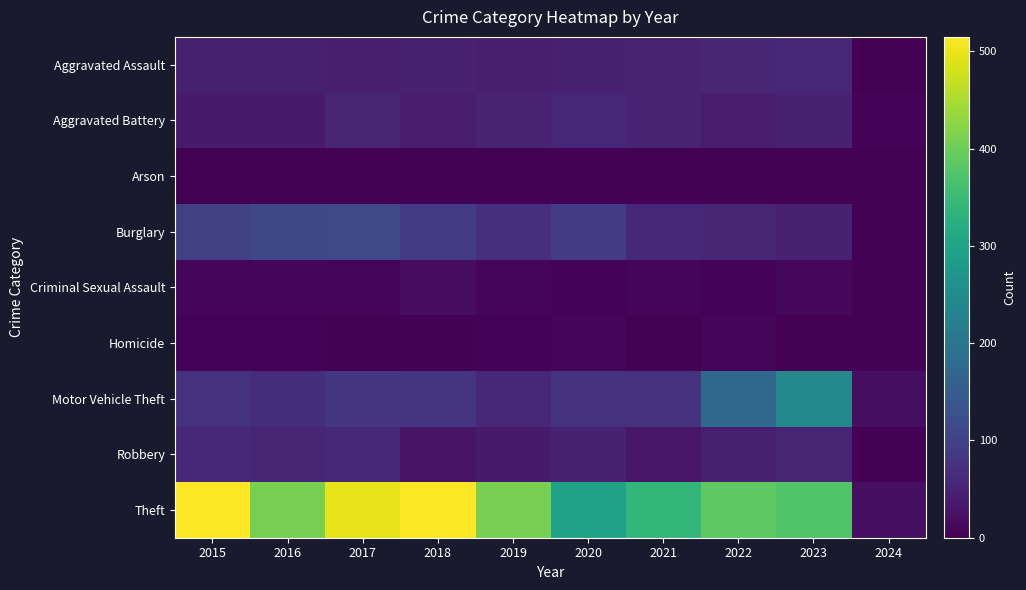

Reading left to right, transcribe all the data shown in this chart.

Aggravated Assault: 2015=46	2016=46	2017=44	2018=48	2019=44	2020=48	2021=50	2022=55	2023=59	2024=2
Aggravated Battery: 2015=38	2016=37	2017=54	2018=39	2019=51	2020=59	2021=49	2022=42	2023=47	2024=5
Arson: 2015=1	2016=4	2017=2	2018=3	2019=0	2020=2	2021=1	2022=3	2023=4	2024=0
Burglary: 2015=98	2016=112	2017=114	2018=92	2019=72	2020=92	2021=57	2022=56	2023=47	2024=2
Criminal Sexual Assault: 2015=7	2016=7	2017=7	2018=18	2019=7	2020=5	2021=9	2022=5	2023=12	2024=3
Homicide: 2015=6	2016=5	2017=4	2018=3	2019=5	2020=10	2021=4	2022=9	2023=2	2024=0
Motor Vehicle Theft: 2015=75	2016=67	2017=82	2018=78	2019=60	2020=75	2021=75	2022=175	2023=243	2024=19
Robbery: 2015=59	2016=54	2017=60	2018=27	2019=38	2020=48	2021=32	2022=46	2023=53	2024=3
Theft: 2015=515	2016=409	2017=497	2018=515	2019=409	2020=296	2021=341	2022=388	2023=376	2024=22